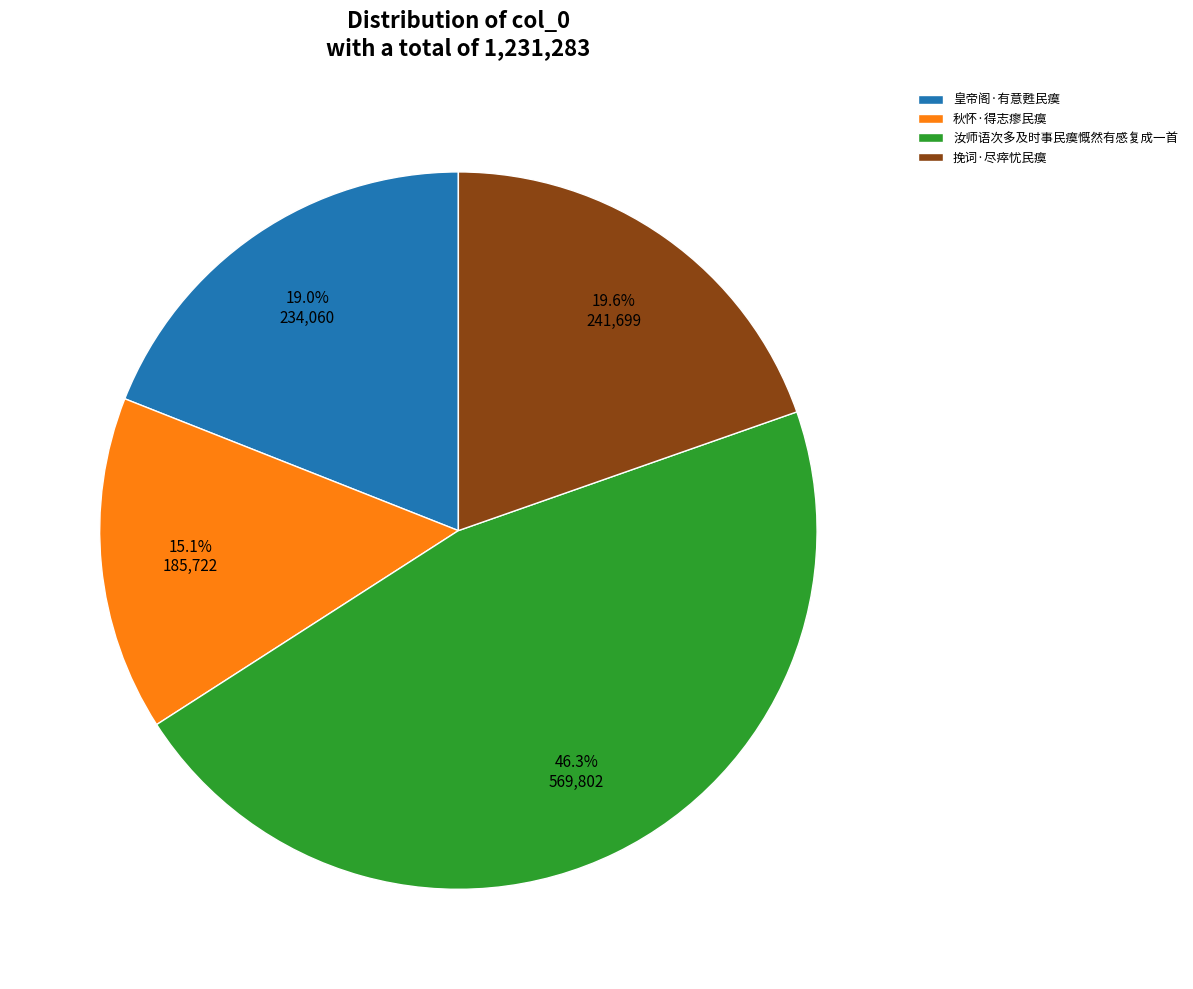

Approximately how many times larger is the value at 挽词·尽瘁忧民瘼 compared to 秋怀·得志瘳民瘼?

1.3